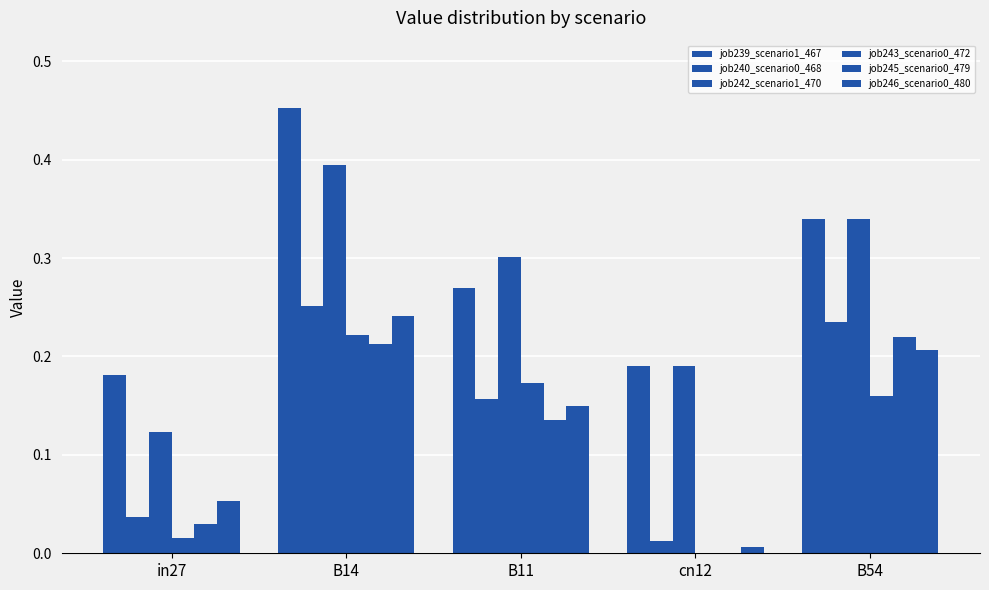

At B14, list the series in order from largest to smallest.

job239_scenario1_467, job242_scenario1_470, job240_scenario0_468, job246_scenario0_480, job243_scenario0_472, job245_scenario0_479